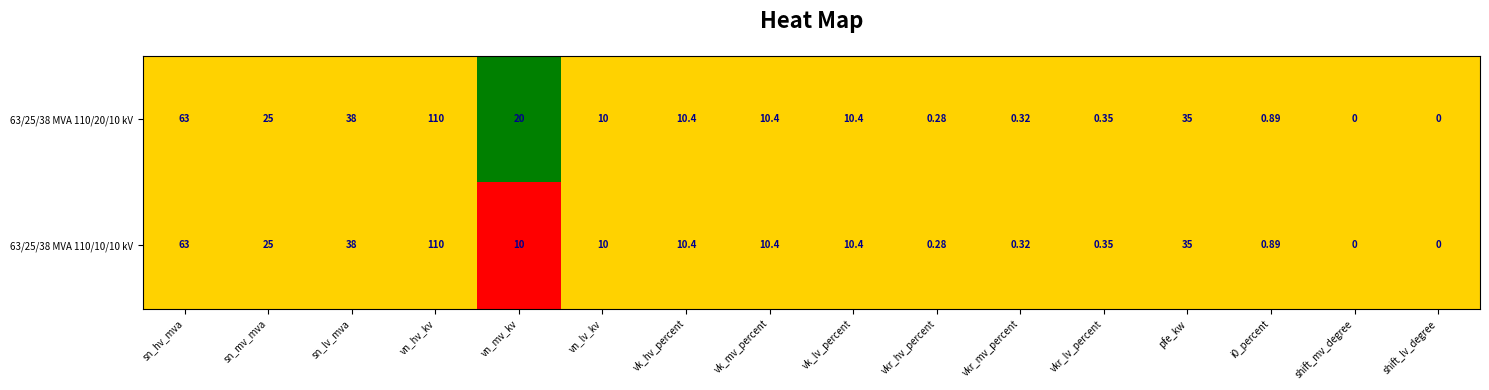

At which label is 63/25/38 MVA 110/20/10 kV closest to 55?

sn_hv_mva